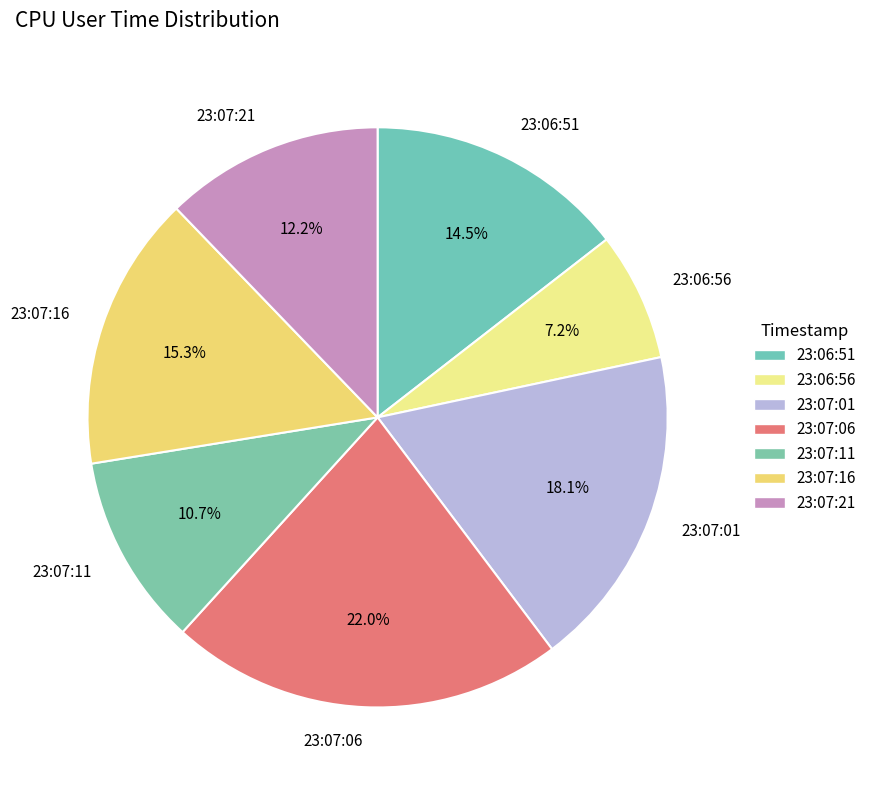

Is there any slice that represents more than half of the pie?

No